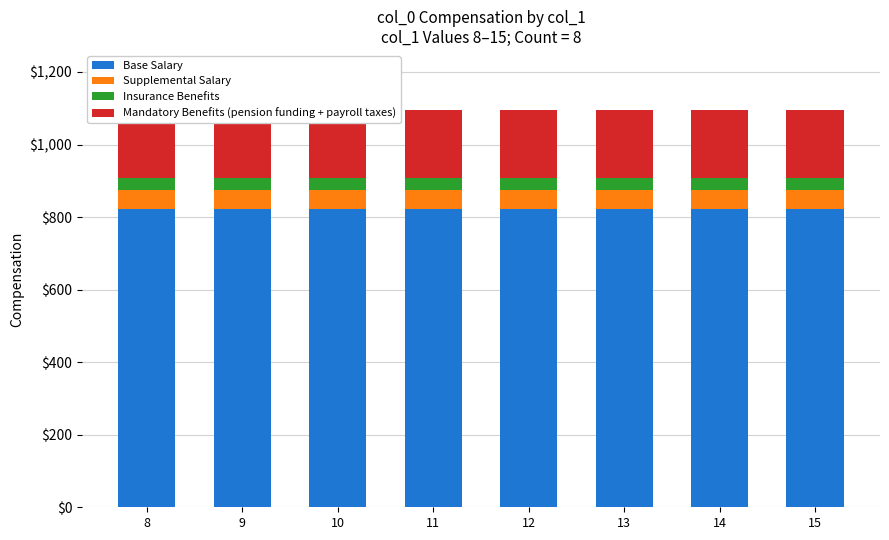

Where is Base Salary nearest to the value 822?

8